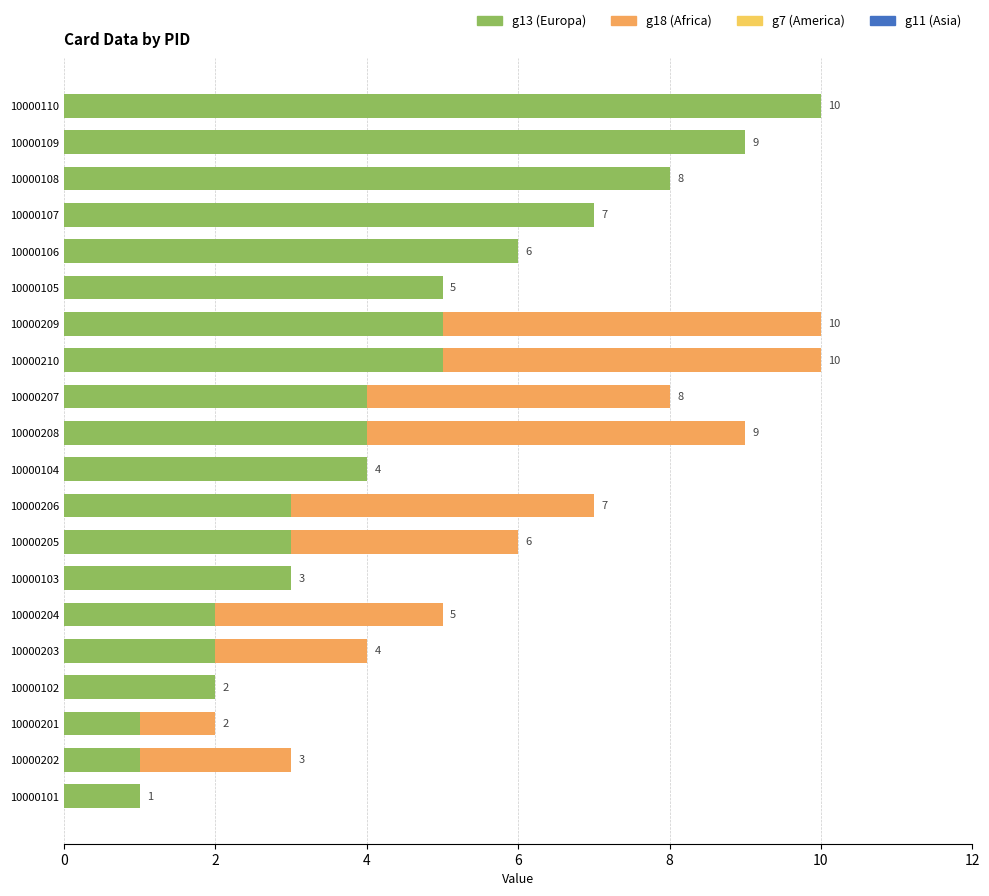

Read the g13 (Europa) value at 10000107.

7